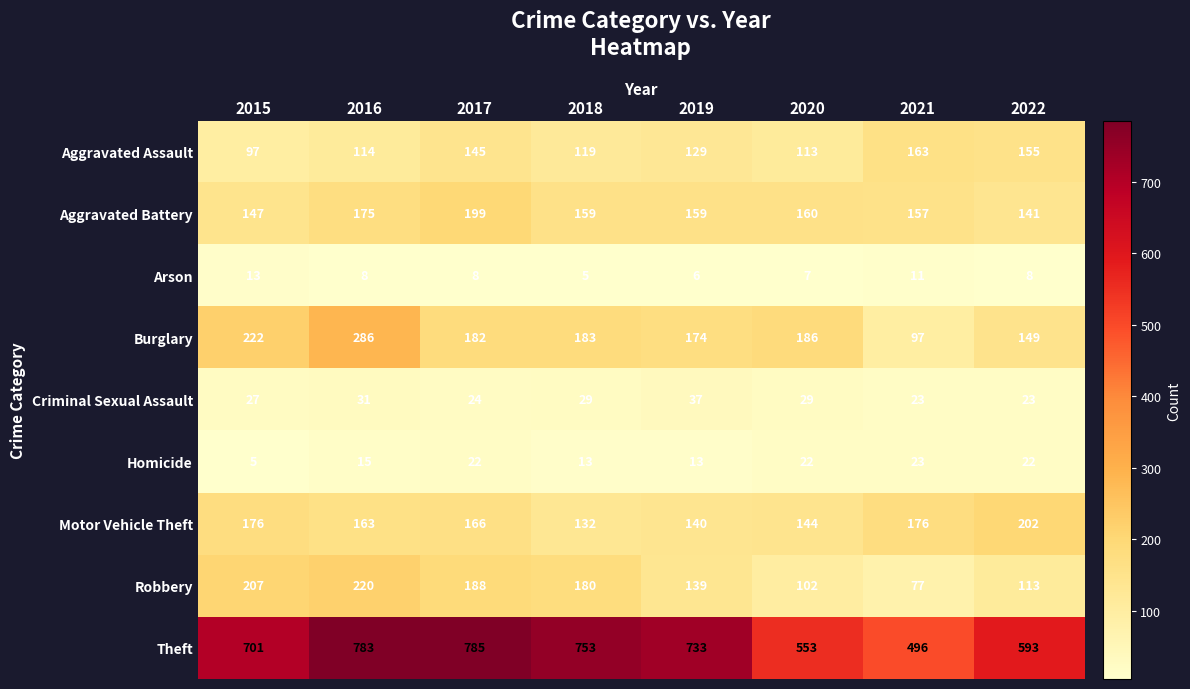

Where does the Robbery series first go above 180?

2015